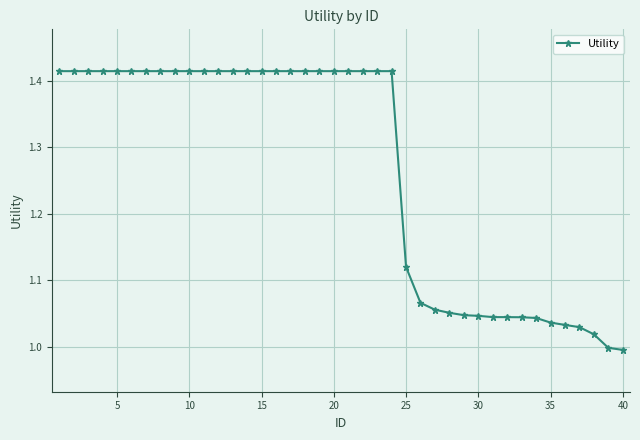

What is the difference between the maximum and minimum values?

0.4